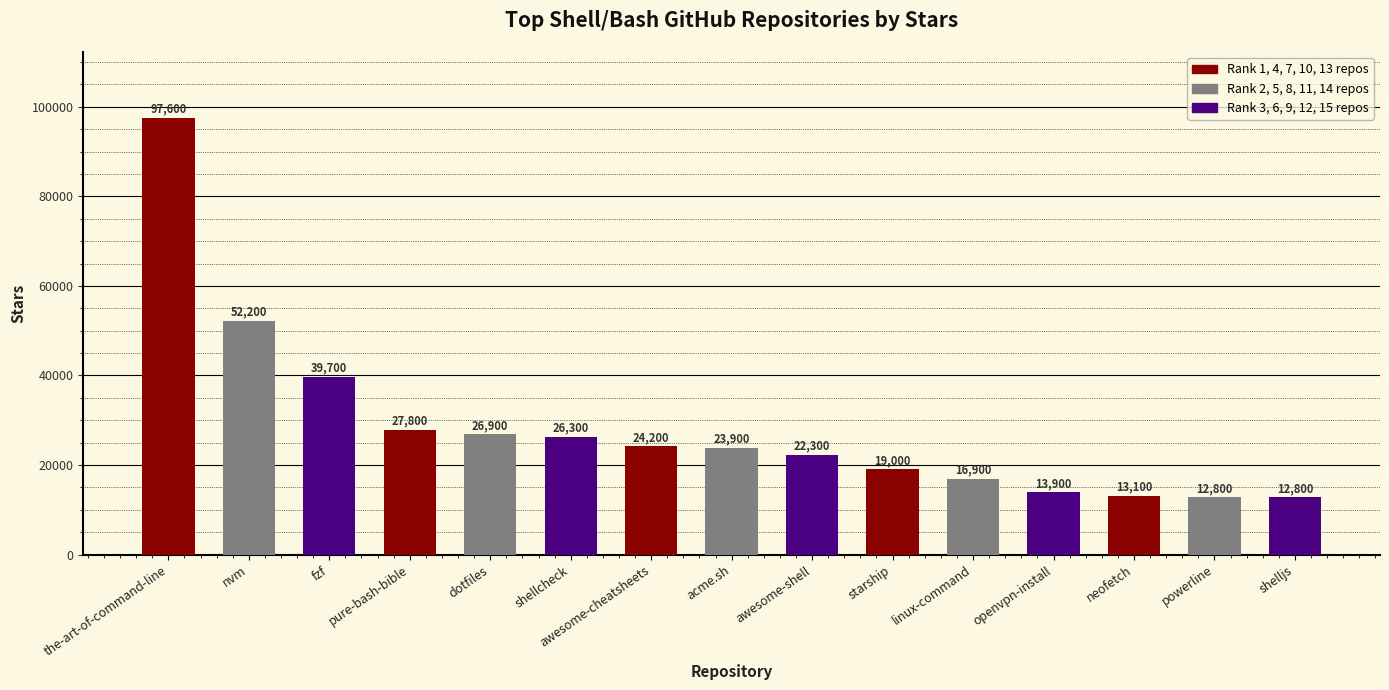

Where is the data nearest to the value 55200?

nvm